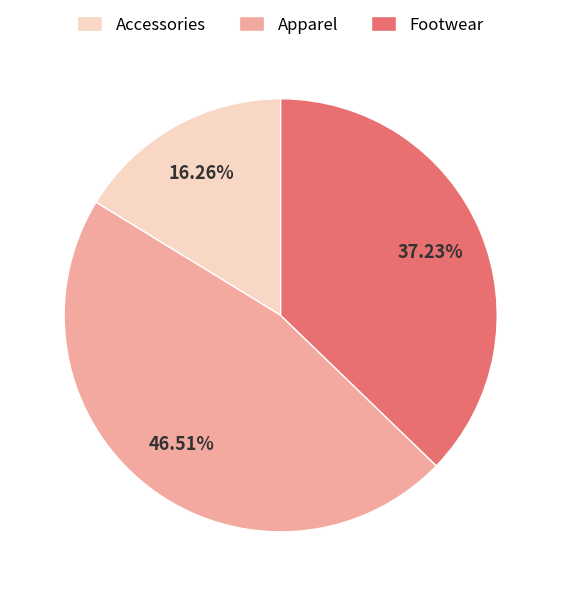

Does Accessories account for over 50% of the chart?

No